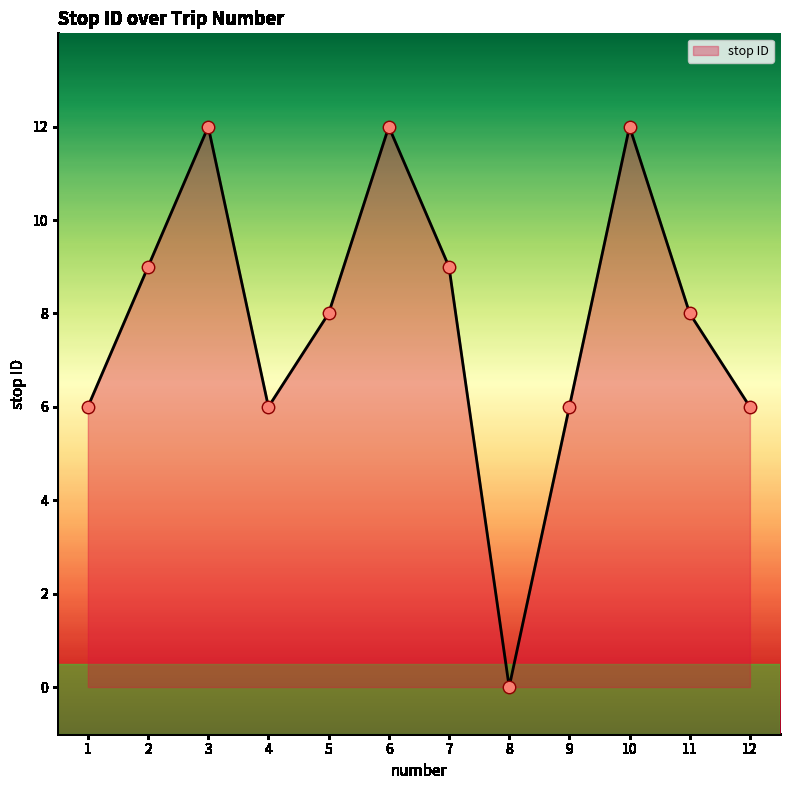

What is the change in value from 9 to 10?

+6